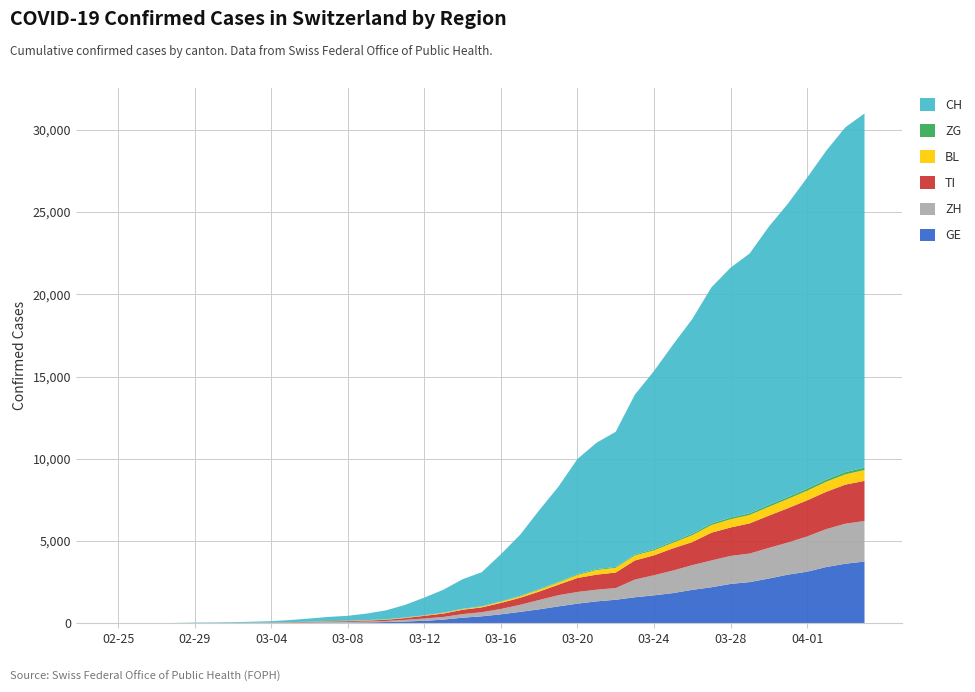

Reading left to right, what are all the values shown in this chart?

GE: 2020-02-25=0	2020-02-26=1	2020-02-27=1	2020-02-28=4	2020-02-29=8	2020-03-01=9	2020-03-02=10	2020-03-03=13	2020-03-04=14	2020-03-05=17	2020-03-06=25	2020-03-07=38	2020-03-08=40	2020-03-09=56	2020-03-10=76	2020-03-11=109	2020-03-12=150	2020-03-13=222	2020-03-14=340	2020-03-15=423	2020-03-16=544	2020-03-17=692	2020-03-18=848	2020-03-19=1027	2020-03-20=1194	2020-03-21=1331	2020-03-22=1430	2020-03-23=1582	2020-03-24=1699	2020-03-25=1837	2020-03-26=2033	2020-03-27=2190	2020-03-28=2393	2020-03-29=2505	2020-03-30=2721	2020-03-31=2958	2020-04-01=3137	2020-04-02=3420	2020-04-03=3621	2020-04-04=3753
ZH: 2020-02-25=0	2020-02-26=0	2020-02-27=2	2020-02-28=2	2020-02-29=6	2020-03-01=7	2020-03-02=10	2020-03-03=13	2020-03-04=15	2020-03-05=23	2020-03-06=29	2020-03-07=34	2020-03-08=40	2020-03-09=49	2020-03-10=62	2020-03-11=101	2020-03-12=140	2020-03-13=163	2020-03-14=218	2020-03-15=250	2020-03-16=326	2020-03-17=429	2020-03-18=568	2020-03-19=679	2020-03-20=711	2020-03-21=711	2020-03-22=711	2020-03-23=1075	2020-03-24=1223	2020-03-25=1370	2020-03-26=1502	2020-03-27=1629	2020-03-28=1703	2020-03-29=1735	2020-03-30=1861	2020-03-31=1952	2020-04-01=2141	2020-04-02=2305	2020-04-03=2433	2020-04-04=2466
TI: 2020-02-25=0	2020-02-26=1	2020-02-27=1	2020-02-28=1	2020-02-29=2	2020-03-01=2	2020-03-02=4	2020-03-03=8	2020-03-04=13	2020-03-05=25	2020-03-06=28	2020-03-07=41	2020-03-08=49	2020-03-09=61	2020-03-10=75	2020-03-11=108	2020-03-12=163	2020-03-13=206	2020-03-14=265	2020-03-15=293	2020-03-16=368	2020-03-17=426	2020-03-18=511	2020-03-19=638	2020-03-20=849	2020-03-21=916	2020-03-22=945	2020-03-23=1162	2020-03-24=1209	2020-03-25=1354	2020-03-26=1401	2020-03-27=1688	2020-03-28=1727	2020-03-29=1837	2020-03-30=1962	2020-03-31=2091	2020-04-01=2195	2020-04-02=2271	2020-04-03=2377	2020-04-04=2442
BL: 2020-02-25=0	2020-02-26=0	2020-02-27=0	2020-02-28=1	2020-02-29=2	2020-03-01=2	2020-03-02=2	2020-03-03=2	2020-03-04=2	2020-03-05=6	2020-03-06=6	2020-03-07=15	2020-03-08=19	2020-03-09=20	2020-03-10=22	2020-03-11=26	2020-03-12=26	2020-03-13=42	2020-03-14=47	2020-03-15=54	2020-03-16=76	2020-03-17=89	2020-03-18=116	2020-03-19=134	2020-03-20=184	2020-03-21=282	2020-03-22=289	2020-03-23=302	2020-03-24=306	2020-03-25=341	2020-03-26=422	2020-03-27=466	2020-03-28=502	2020-03-29=511	2020-03-30=539	2020-03-31=561	2020-04-01=588	2020-04-02=610	2020-04-03=625	2020-04-04=656
ZG: 2020-02-25=0	2020-02-26=0	2020-02-27=0	2020-02-28=0	2020-02-29=0	2020-03-01=0	2020-03-02=0	2020-03-03=1	2020-03-04=1	2020-03-05=2	2020-03-06=3	2020-03-07=3	2020-03-08=3	2020-03-09=10	2020-03-10=10	2020-03-11=11	2020-03-12=11	2020-03-13=11	2020-03-14=13	2020-03-15=13	2020-03-16=20	2020-03-17=29	2020-03-18=33	2020-03-19=37	2020-03-20=48	2020-03-21=53	2020-03-22=53	2020-03-23=53	2020-03-24=72	2020-03-25=80	2020-03-26=87	2020-03-27=94	2020-03-28=101	2020-03-29=101	2020-03-30=112	2020-03-31=114	2020-04-01=125	2020-04-02=131	2020-04-03=138	2020-04-04=146
CH: 2020-02-25=0	2020-02-26=2	2020-02-27=6	2020-02-28=13	2020-02-29=23	2020-03-01=29	2020-03-02=40	2020-03-03=59	2020-03-04=83	2020-03-05=125	2020-03-06=197	2020-03-07=257	2020-03-08=303	2020-03-09=396	2020-03-10=542	2020-03-11=766	2020-03-12=1072	2020-03-13=1398	2020-03-14=1795	2020-03-15=2072	2020-03-16=2864	2020-03-17=3710	2020-03-18=4793	2020-03-19=5781	2020-03-20=7005	2020-03-21=7686	2020-03-22=8217	2020-03-23=9727	2020-03-24=10831	2020-03-25=11970	2020-03-26=13054	2020-03-27=14356	2020-03-28=15195	2020-03-29=15798	2020-03-30=16920	2020-03-31=17842	2020-04-01=18908	2020-04-02=19997	2020-04-03=20965	2020-04-04=21535